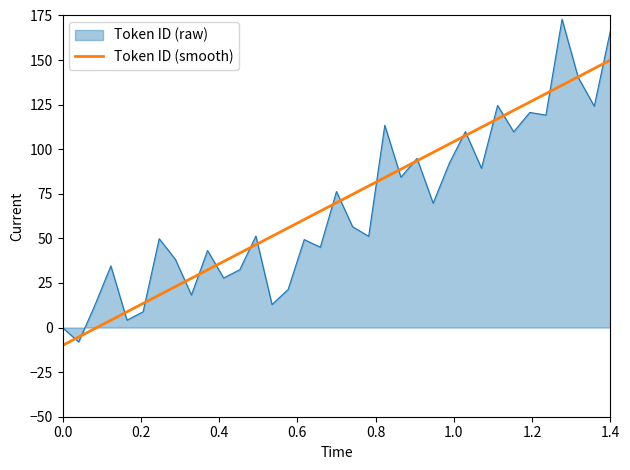

Which series has the largest range (max minus min)?

Token ID (raw)